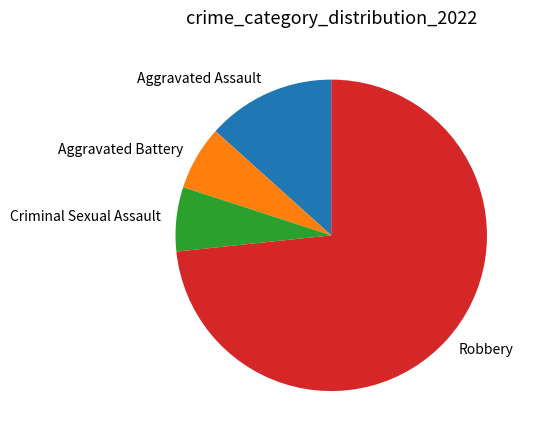

Which slice represents more than half of the pie?

Robbery